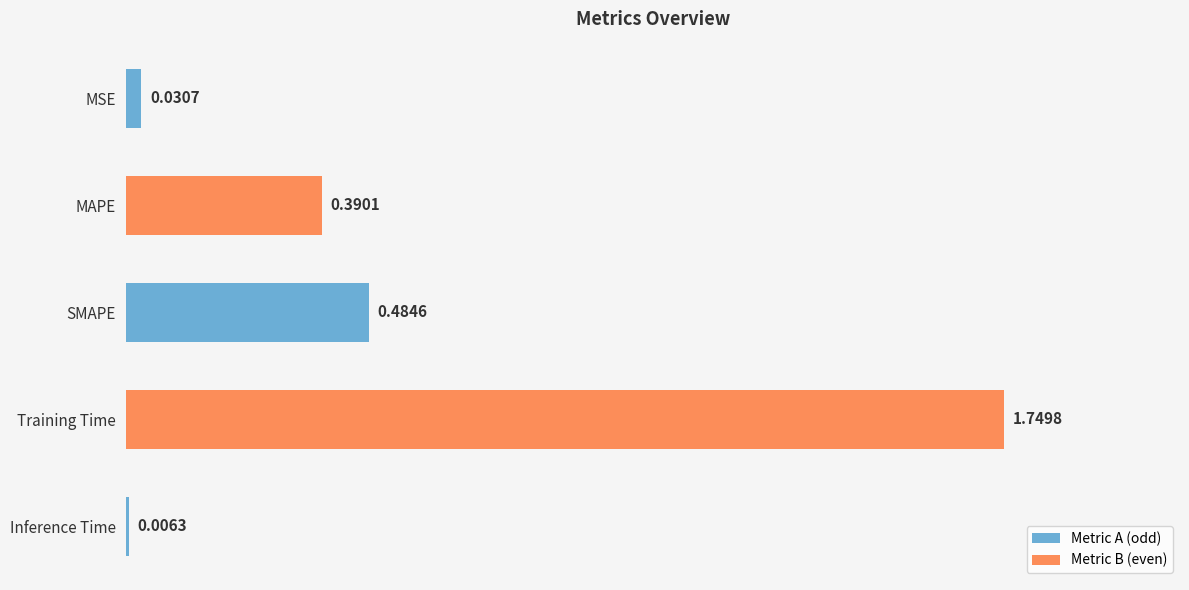

Where is the data nearest to the value 0?

Inference Time